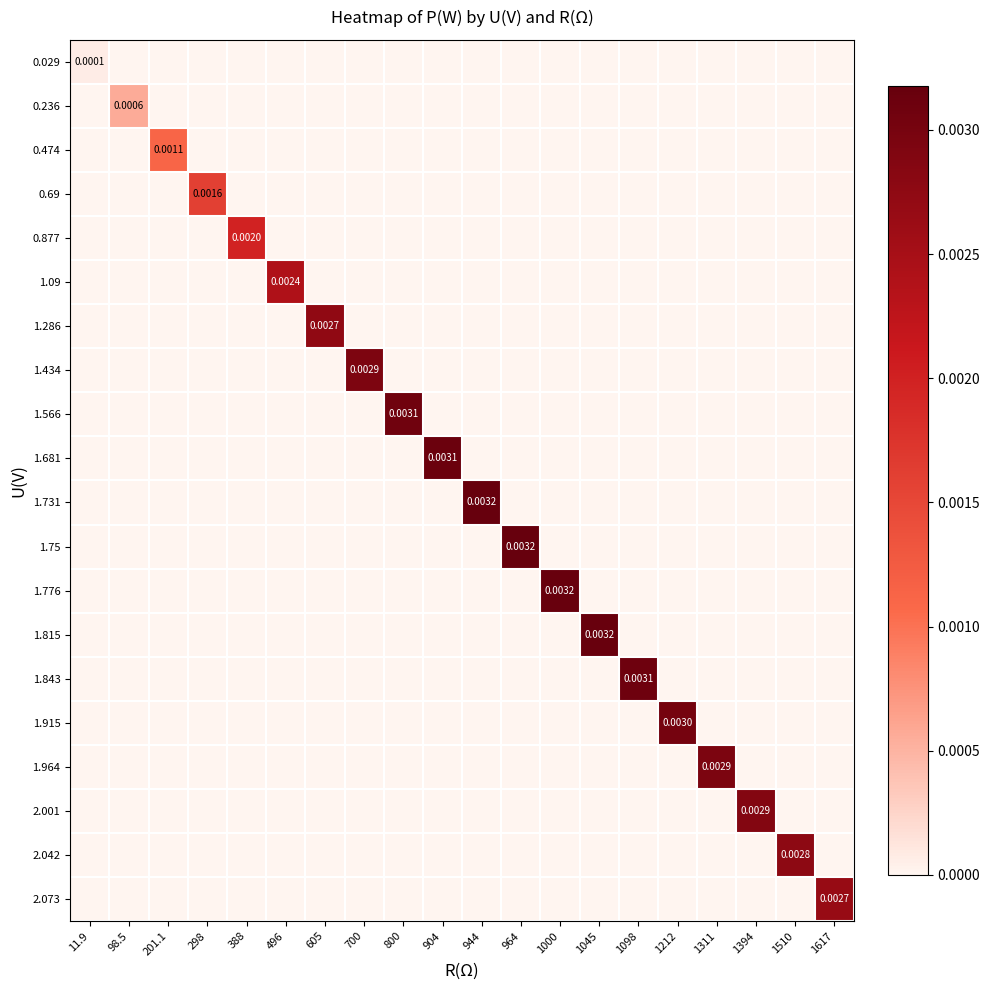

At which category is the sum across all series the highest?

964